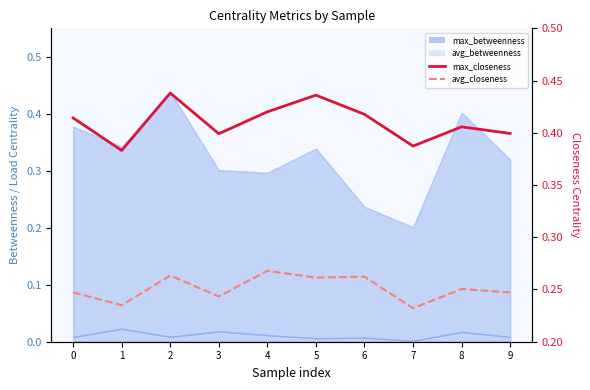

What is the difference between the max_closeness_centrality values at 1 and 5?

0.1